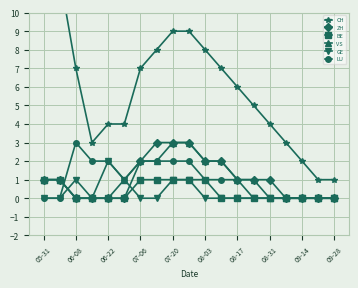

Is the value of GE at 13 greater than the value of BE at 05-31?

No